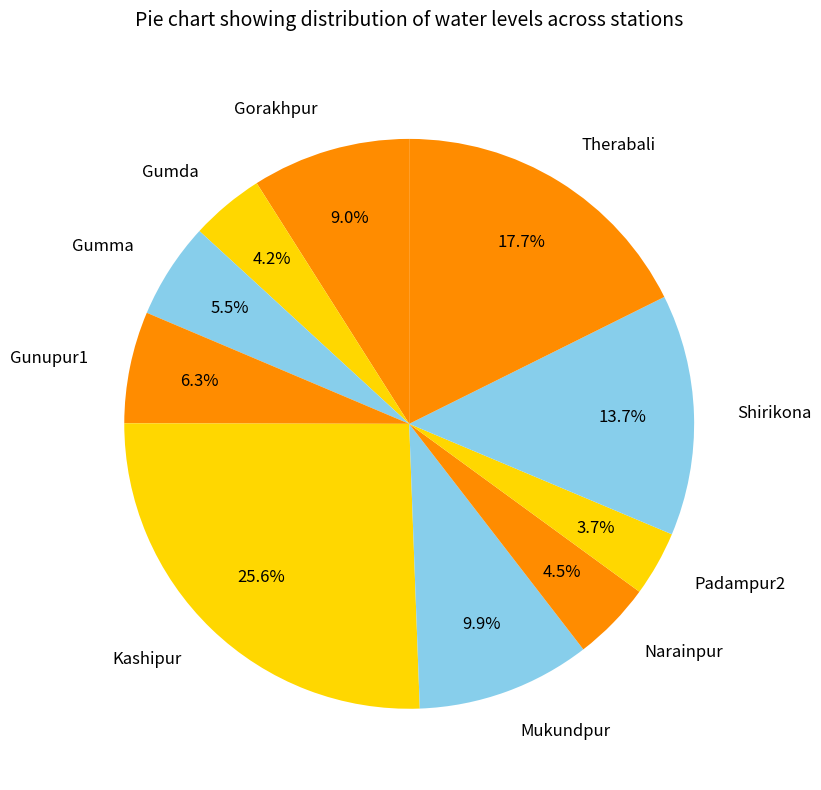

How many slices are in this pie chart?

10